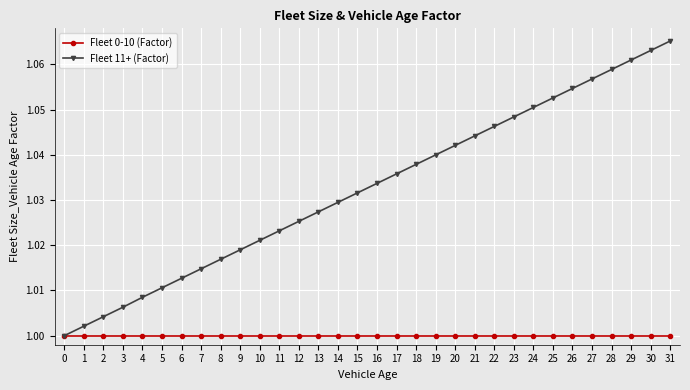

Which series changed the most between 5 and 17?

Fleet 11+ (Factor)